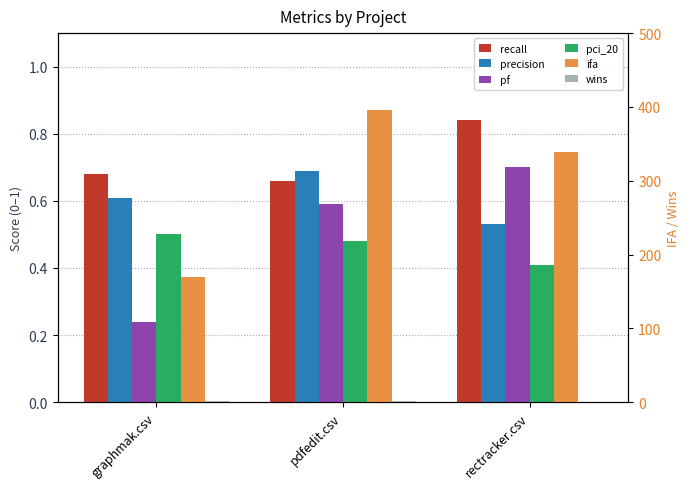

Is the value of wins at graphmak.csv greater than the value of precision at rectracker.csv?

Yes